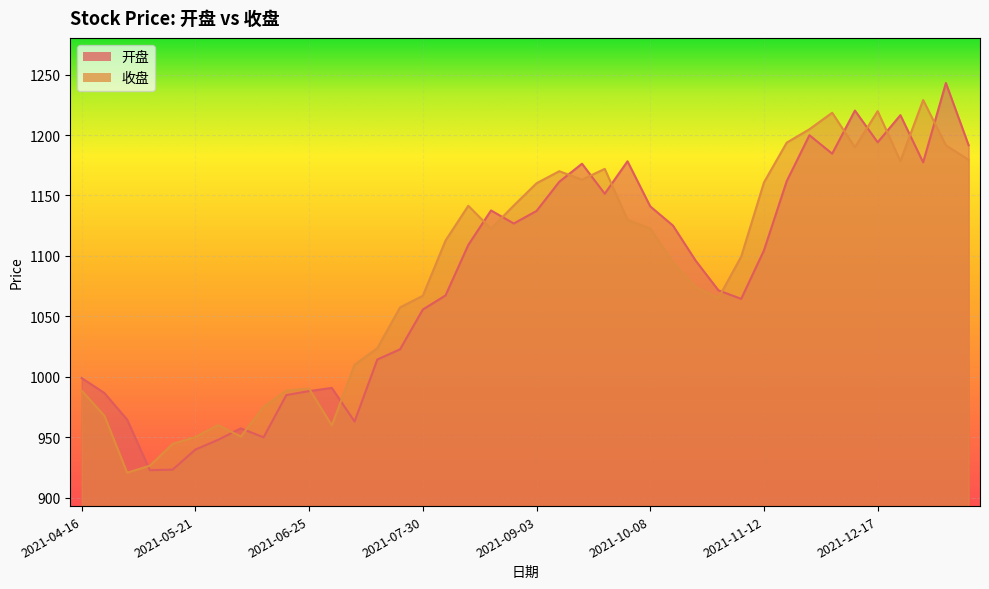

Rank the series by their average value, from lowest to highest.

开盘, 收盘